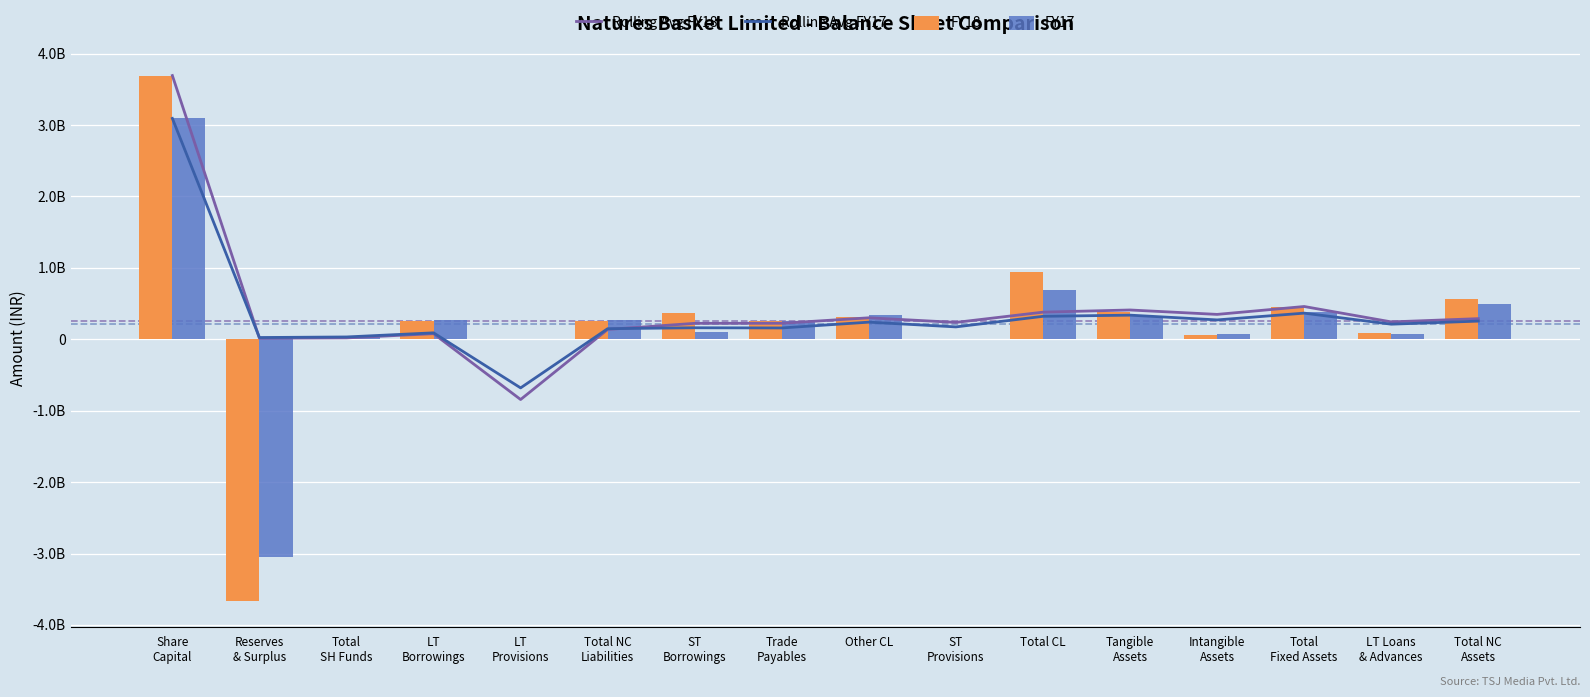

How many negative values does the Rolling Avg FY18 series have?

1